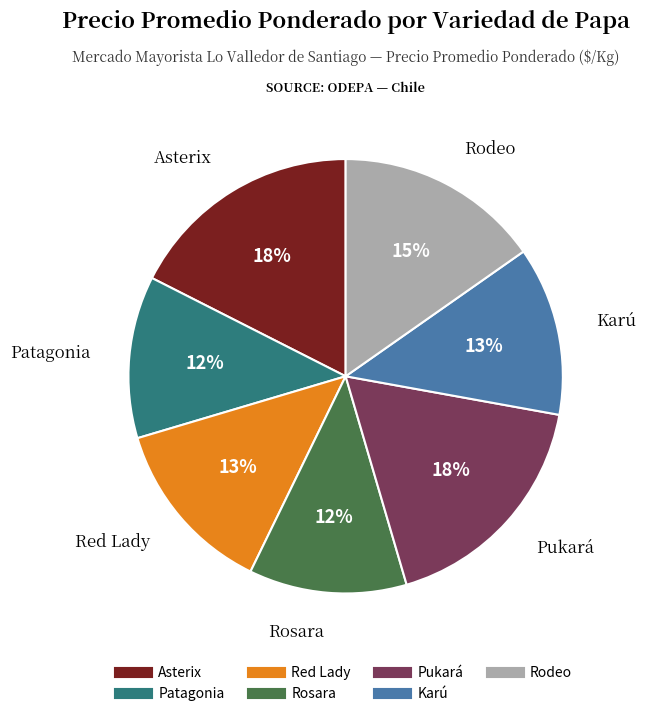

To the nearest percent, what is the difference between the Rosara and Pukará slice percentages?

6%